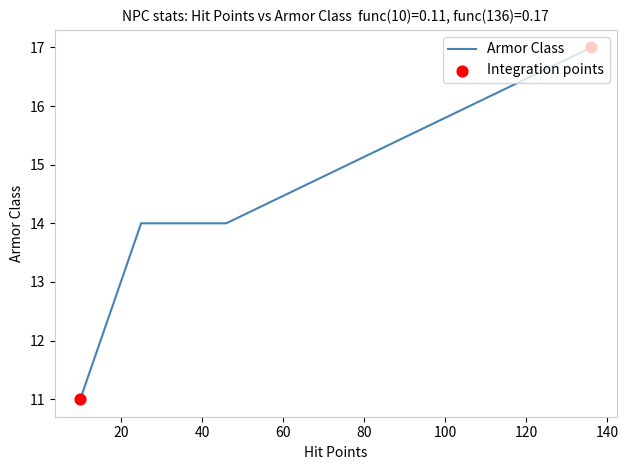

Approximately how many times larger is the value at 10 compared to 10?

1.0